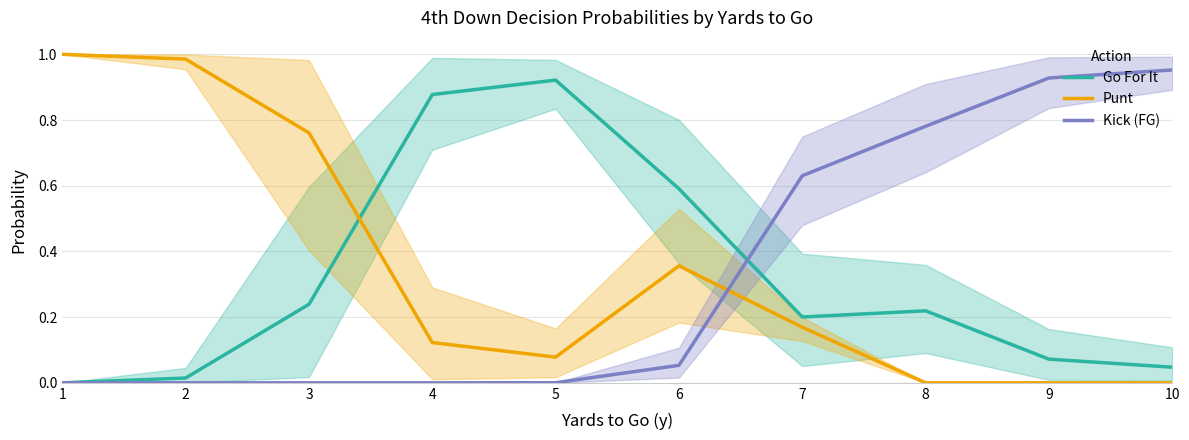

What is the greatest value displayed?

1.0